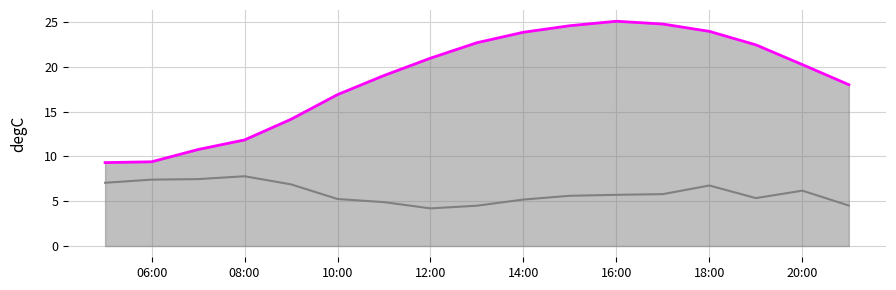

What is the smallest value displayed?

4.2